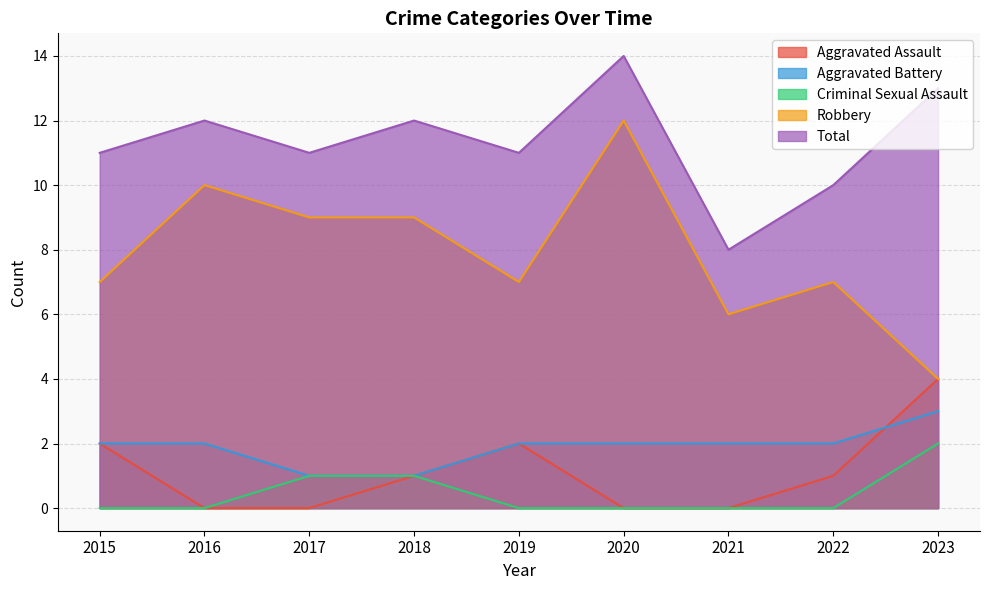

Rank the series at 2022 from lowest to highest value.

Criminal Sexual Assault, Aggravated Assault, Aggravated Battery, Robbery, Total